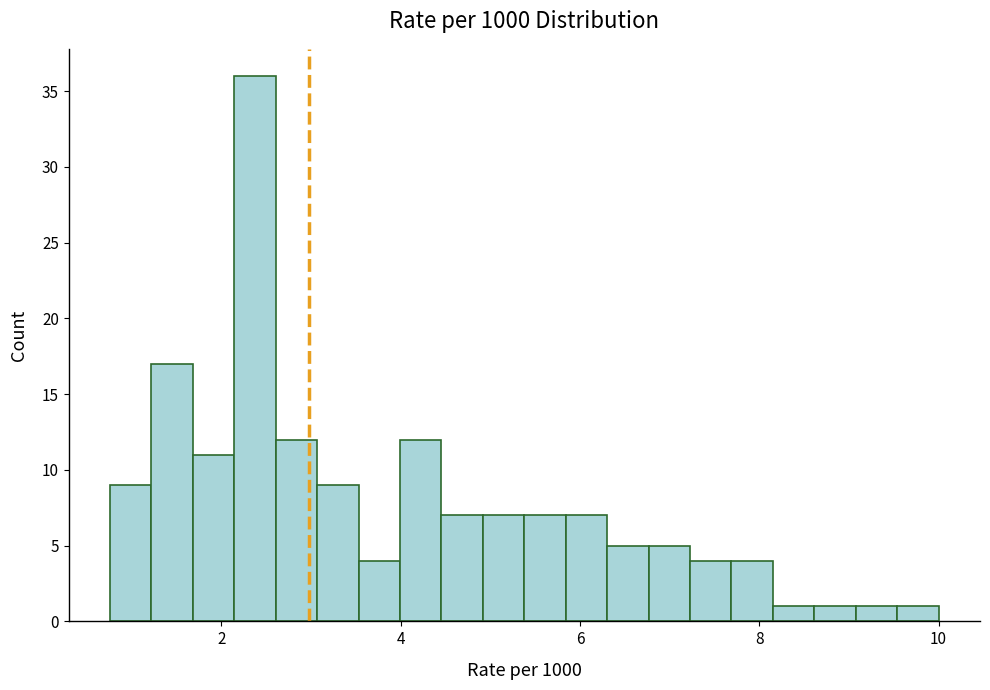

Read against the x-axis, roughly where is the centre of the tallest bar?

2.4